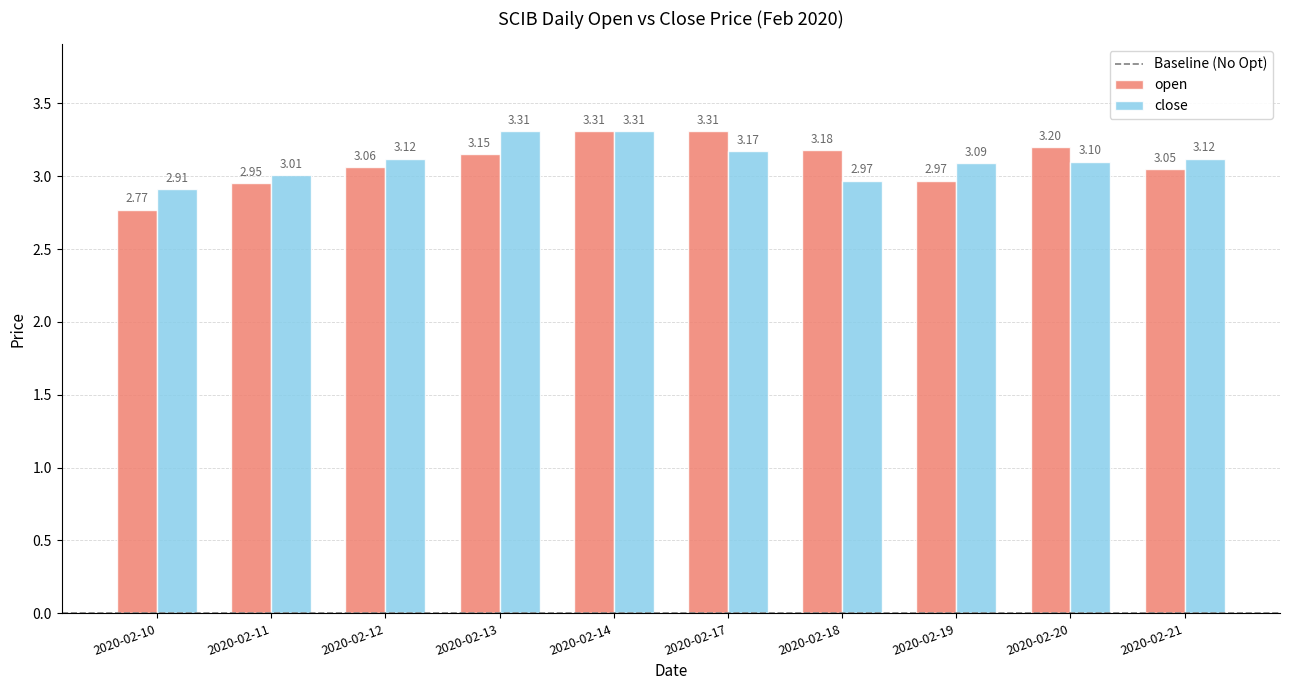

How many groups of bars are there?

10